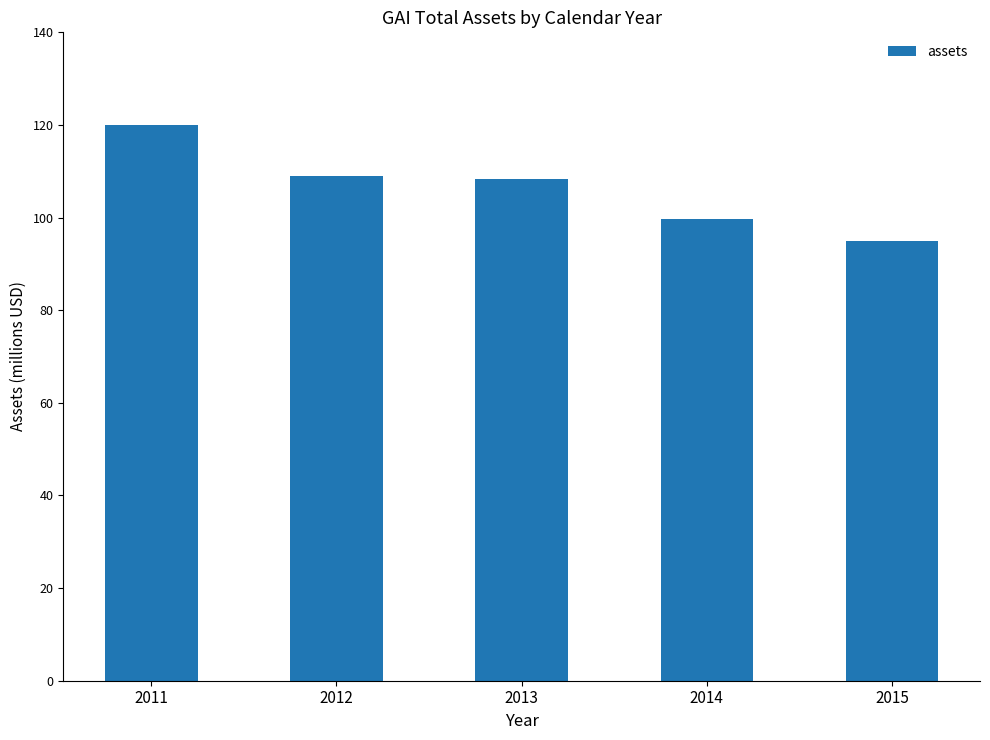

Where does the data first go above 108225843?

2011